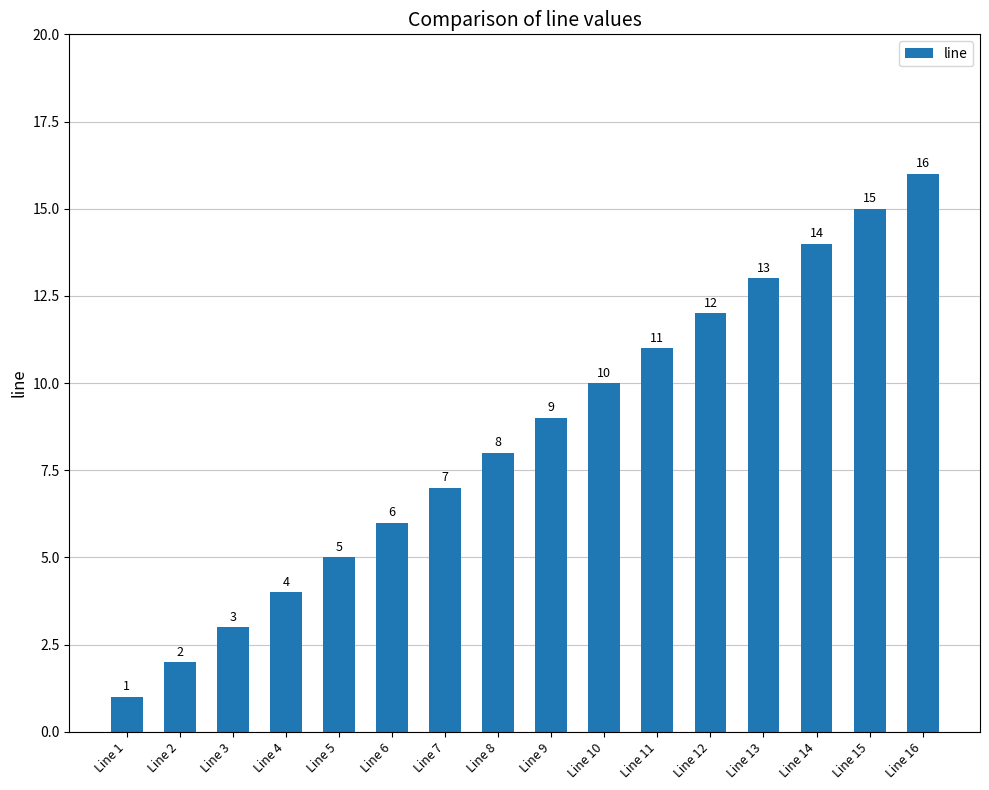

What is the difference between the maximum and second lowest values?

14